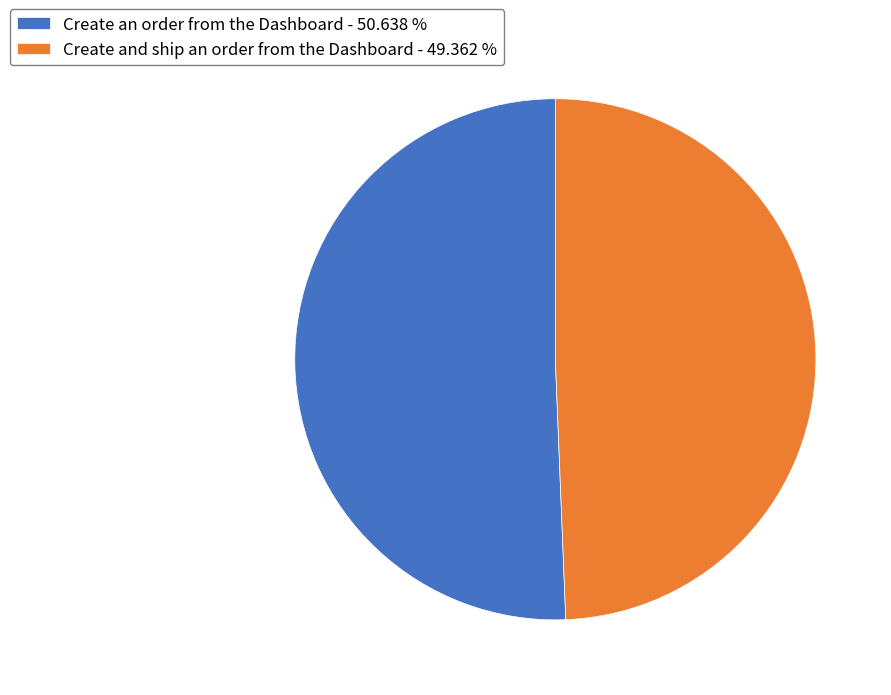

What is the largest slice in the pie chart?

Create an order from the Dashboard